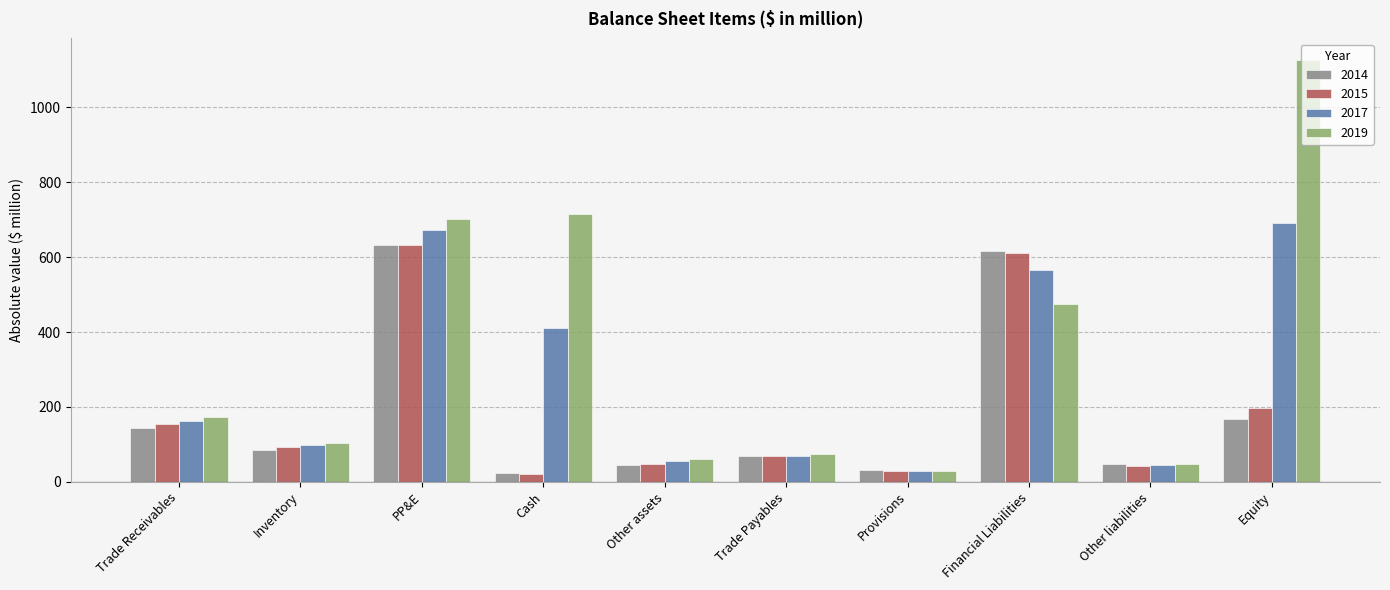

Is it true that 2019 equals 474.5 at Financial Liabilities?

True